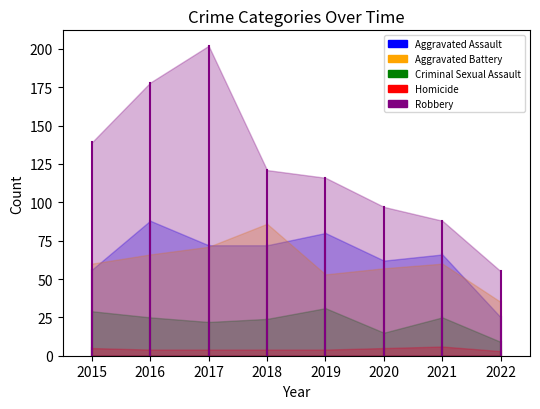

What is the highest value of the Homicide series?

5